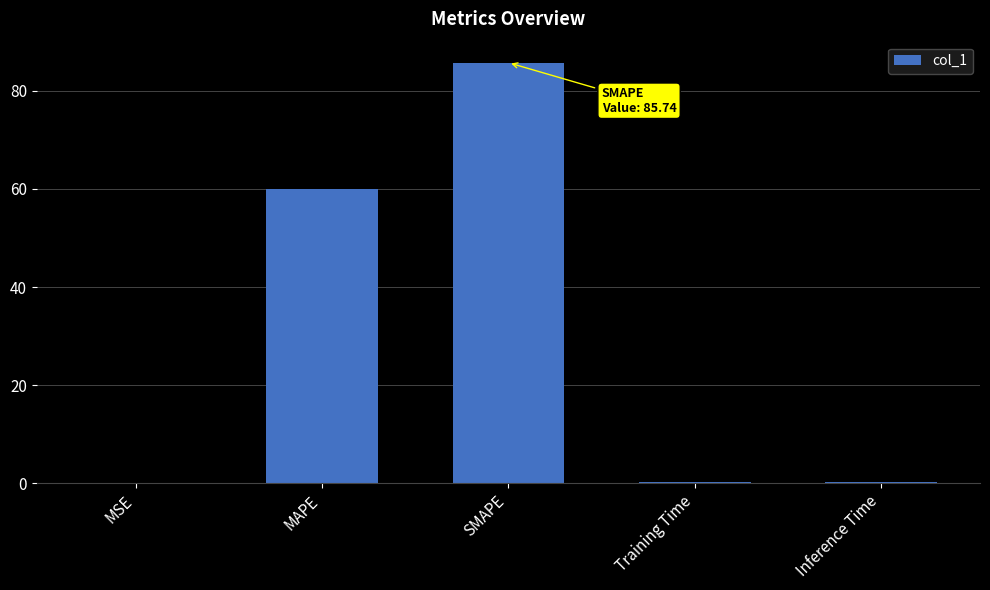

What value does the data have at Training Time?

0.2